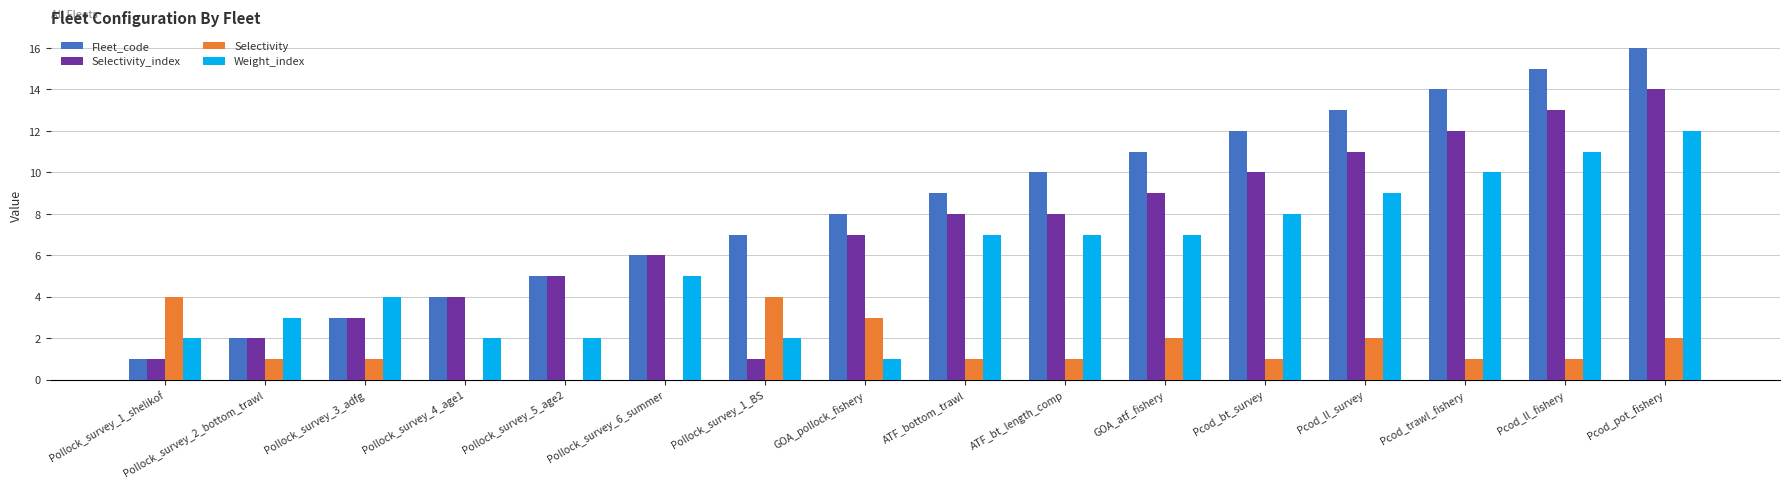

What is the sum of the Selectivity_index values at Pollock_survey_2_bottom_trawl and Pollock_survey_1_shelikof?

3